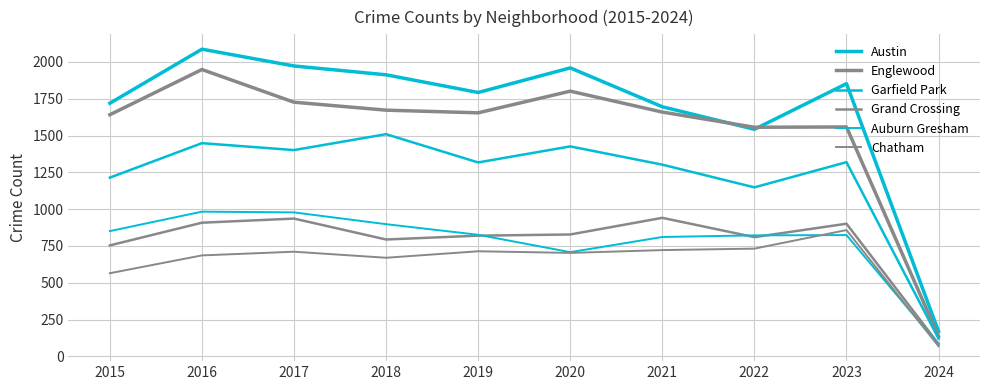

Which category has the highest value across all series?

2016